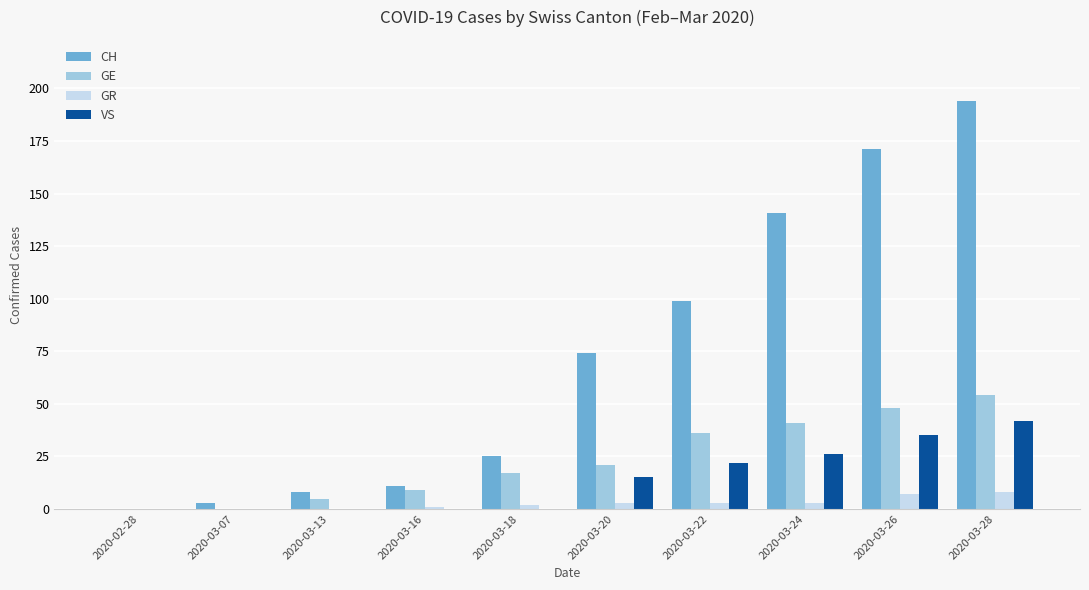

How many categories are shown in the chart?

10